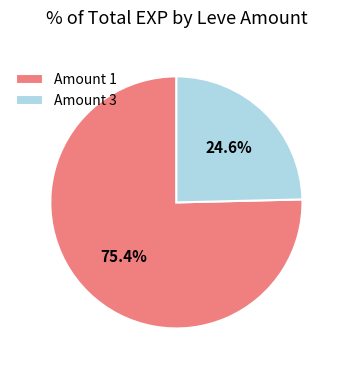

What is the total percentage of Amount 3 and Amount 1?

100.0%